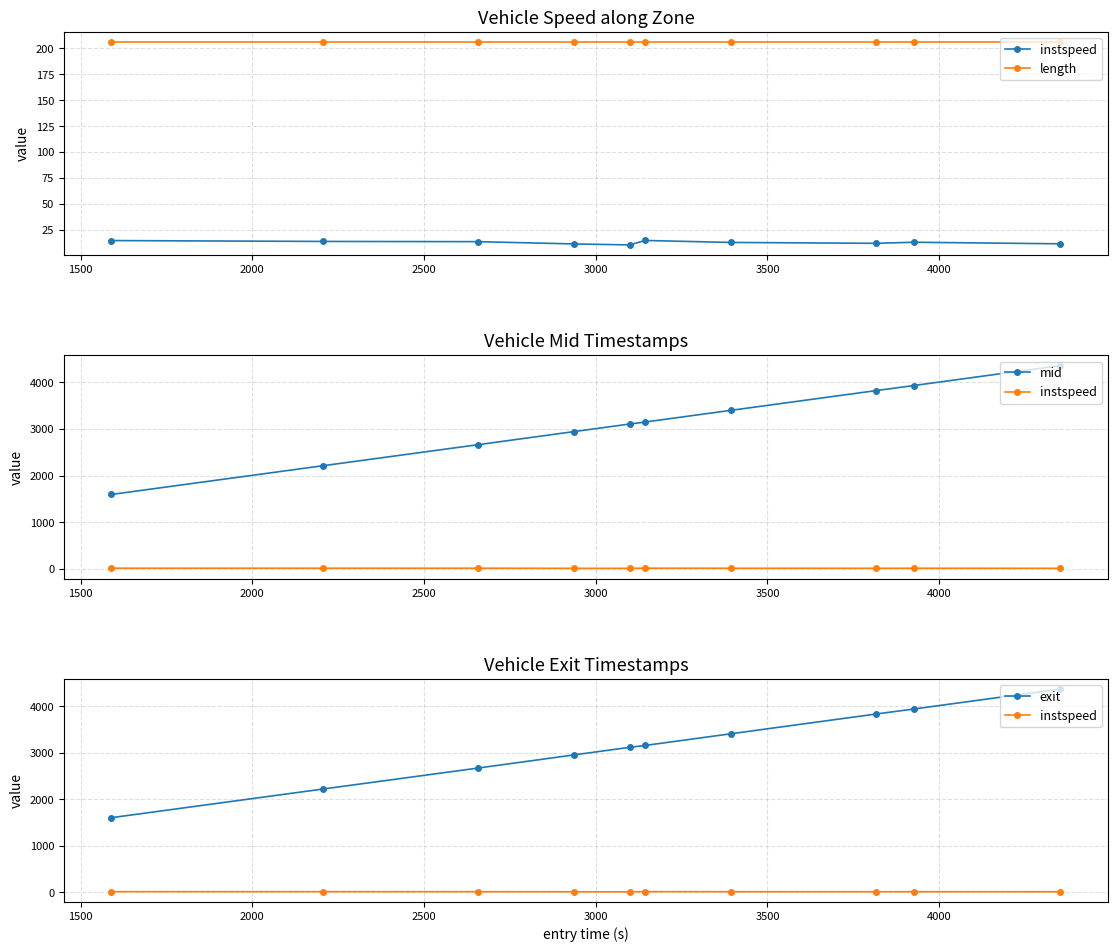

How many series are shown in this chart?

4